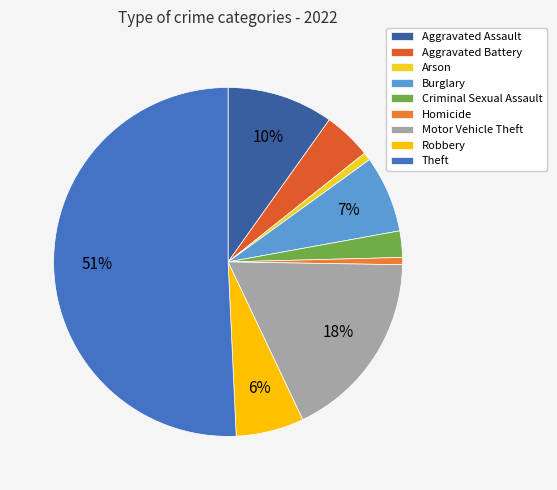

Do Theft and Arson together represent more than half of the pie?

Yes